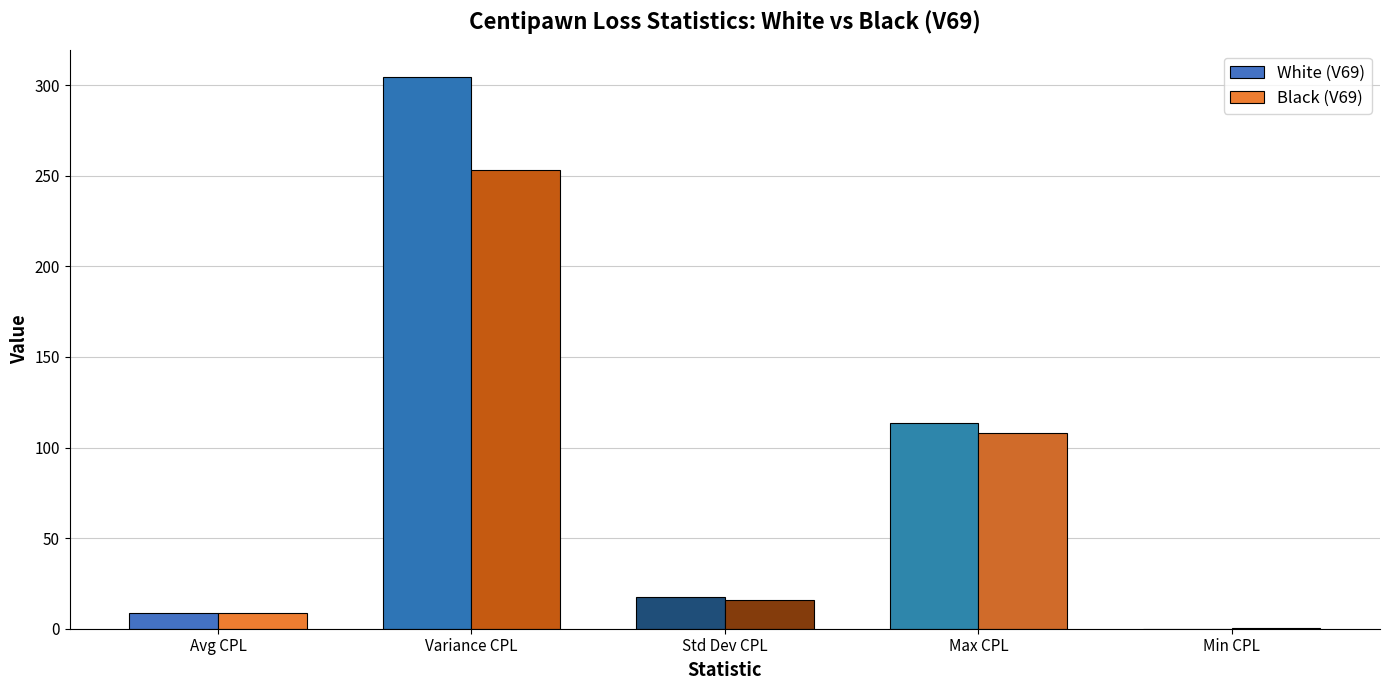

The White (V69) series shows 195.0 at Max CPL. True or false?

False